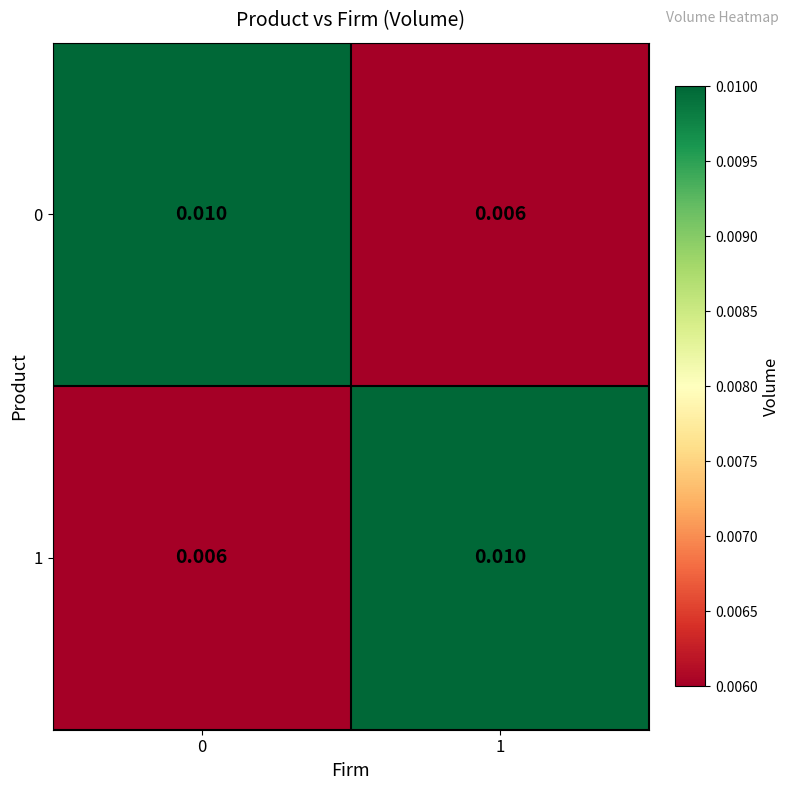

Is the value of 1 at 0 greater than the value of 0 at 0?

No